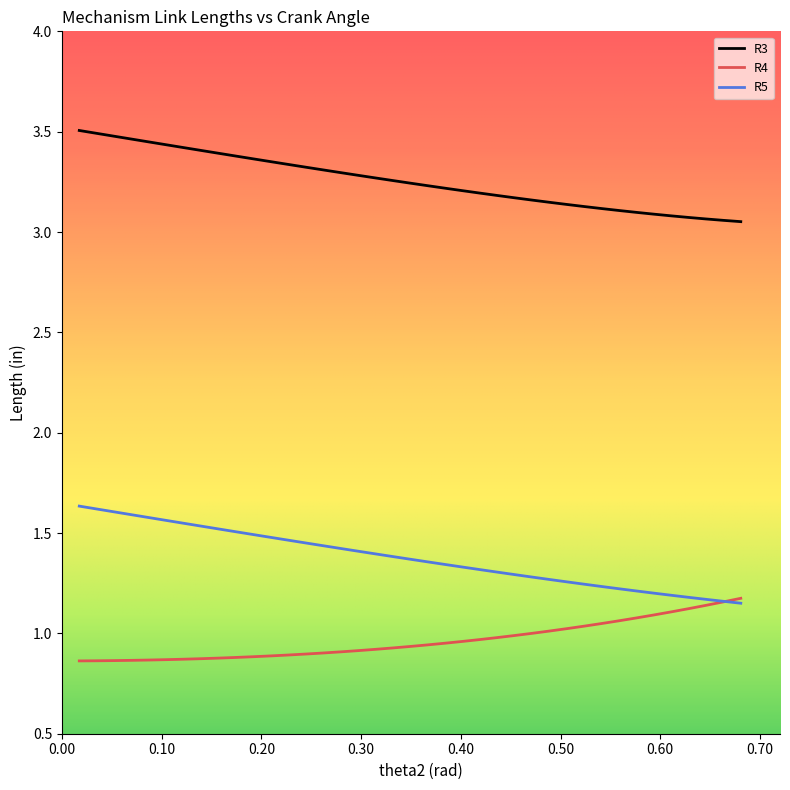

List the series in order of their overall mean, highest first.

R3, R5, R4